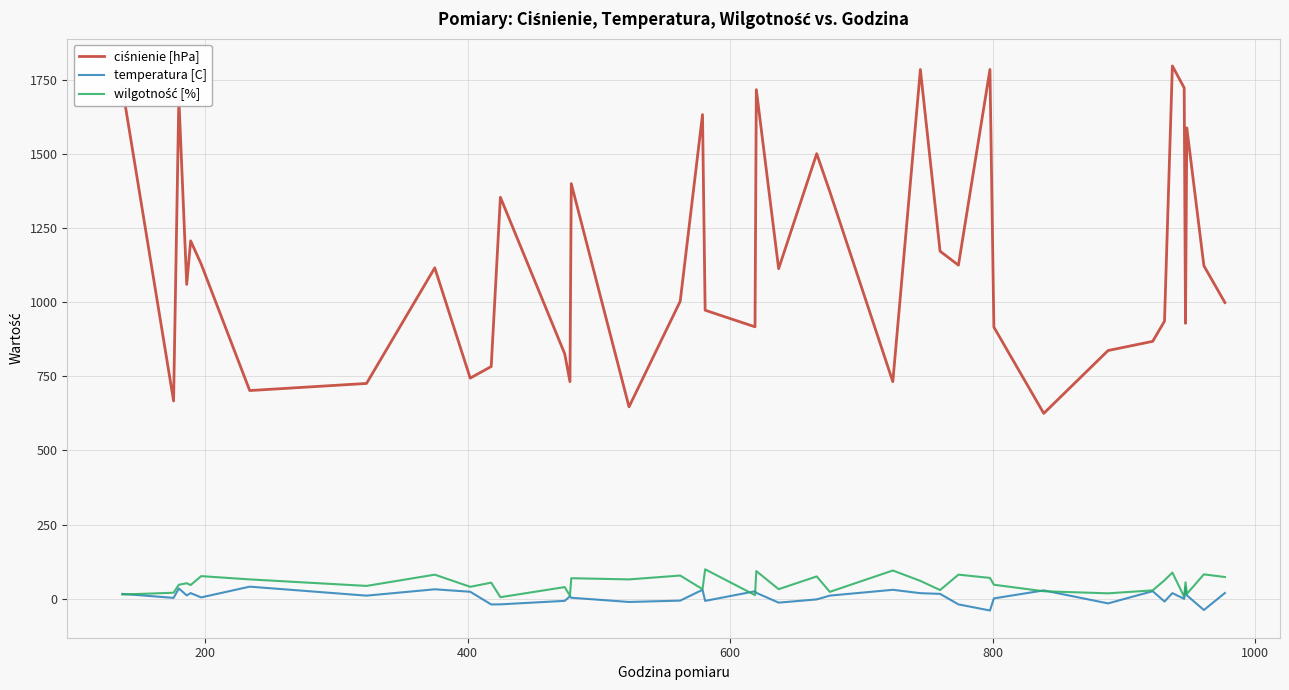

What is the highest value of the temperatura [C] series?

40.5